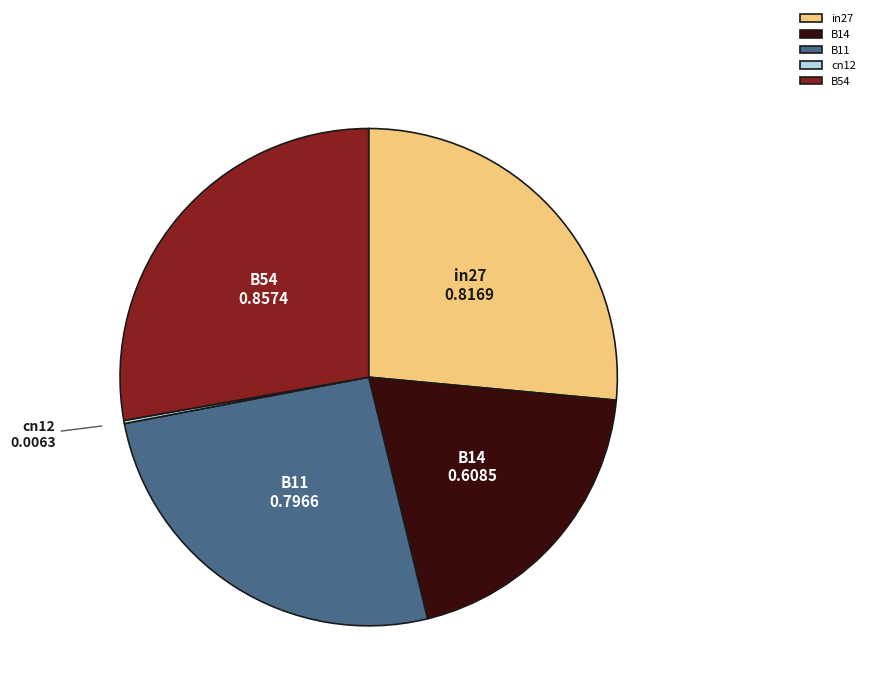

Does any single category account for the majority?

No